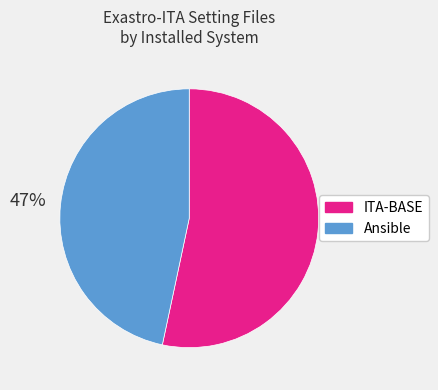

What is the largest slice in the pie chart?

ITA-BASE